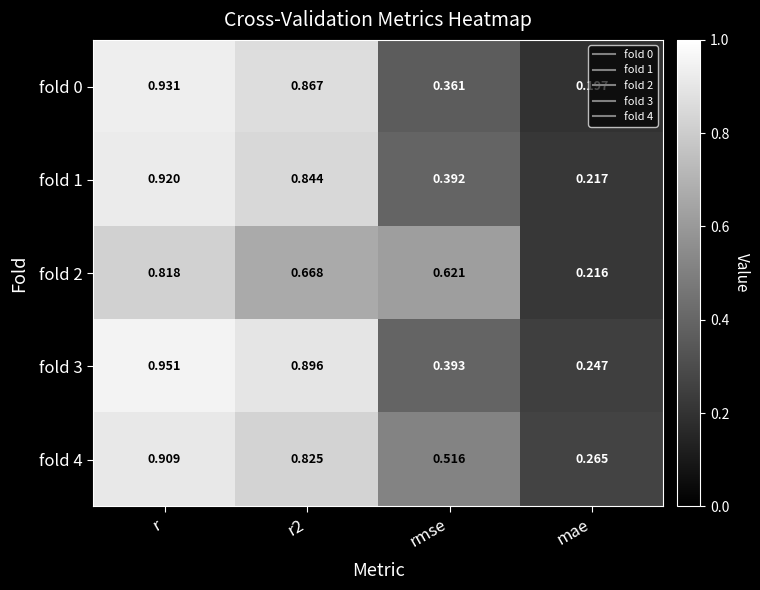

Which label corresponds to the largest value in the chart?

r